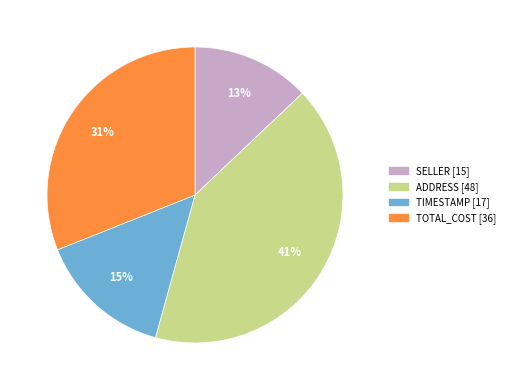

Is there a majority slice in this chart?

No